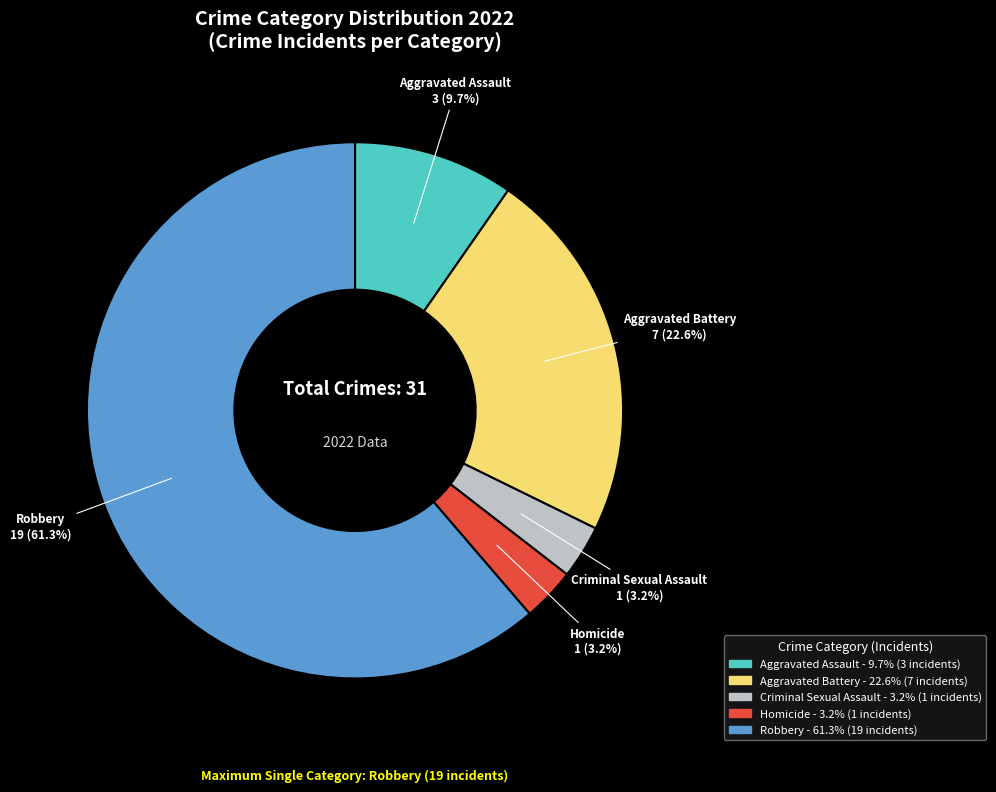

Which slice is the largest?

Robbery